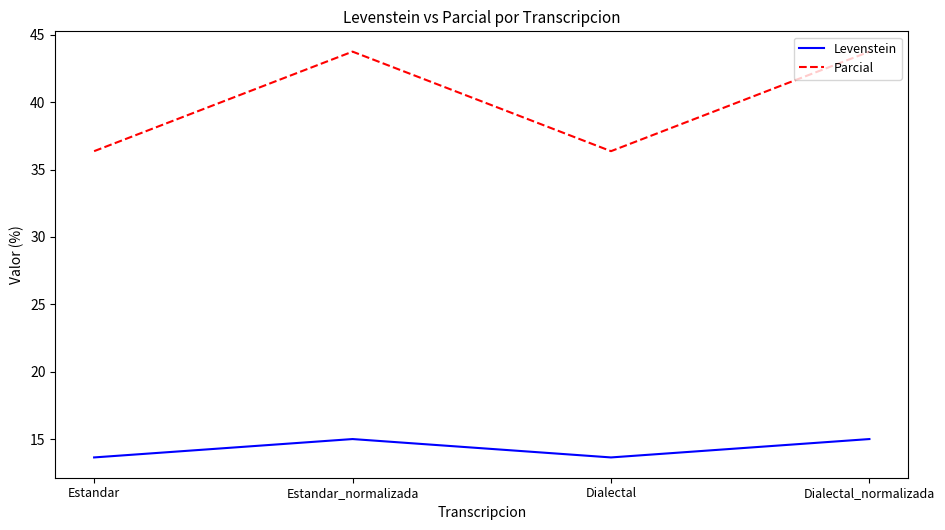

Reading left to right, extract all data points from this chart.

Levenstein: 13.6	15.0	13.6	15.0
Parcial: 36.4	43.8	36.4	43.8